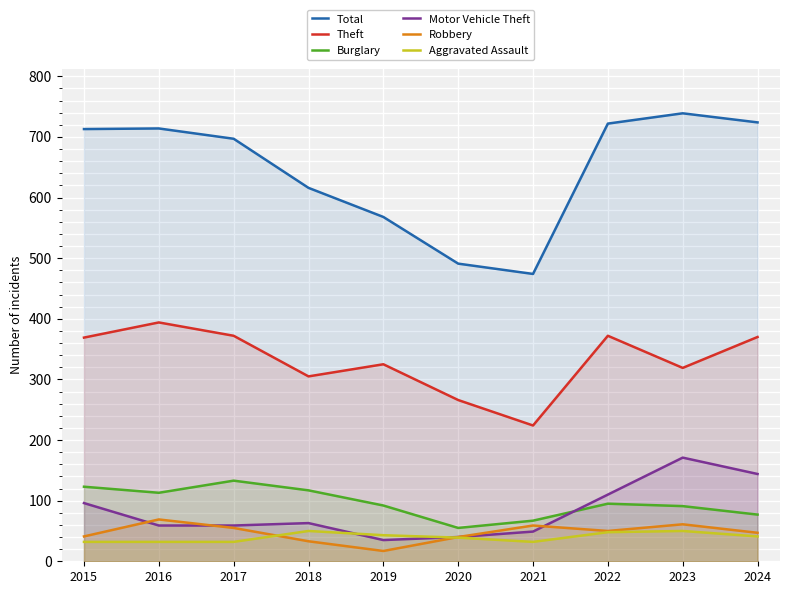

Reading left to right, what are all the values shown in this chart?

Total: 2015=713	2016=714	2017=697	2018=616	2019=568	2020=491	2021=474	2022=722	2023=739	2024=724
Theft: 2015=369	2016=394	2017=372	2018=305	2019=325	2020=266	2021=224	2022=372	2023=319	2024=370
Burglary: 2015=123	2016=113	2017=133	2018=117	2019=92	2020=55	2021=67	2022=95	2023=91	2024=77
Motor Vehicle Theft: 2015=96	2016=59	2017=59	2018=63	2019=35	2020=40	2021=49	2022=110	2023=171	2024=144
Robbery: 2015=41	2016=69	2017=55	2018=33	2019=17	2020=40	2021=59	2022=50	2023=61	2024=47
Aggravated Assault: 2015=32	2016=32	2017=32	2018=50	2019=43	2020=39	2021=32	2022=48	2023=50	2024=41